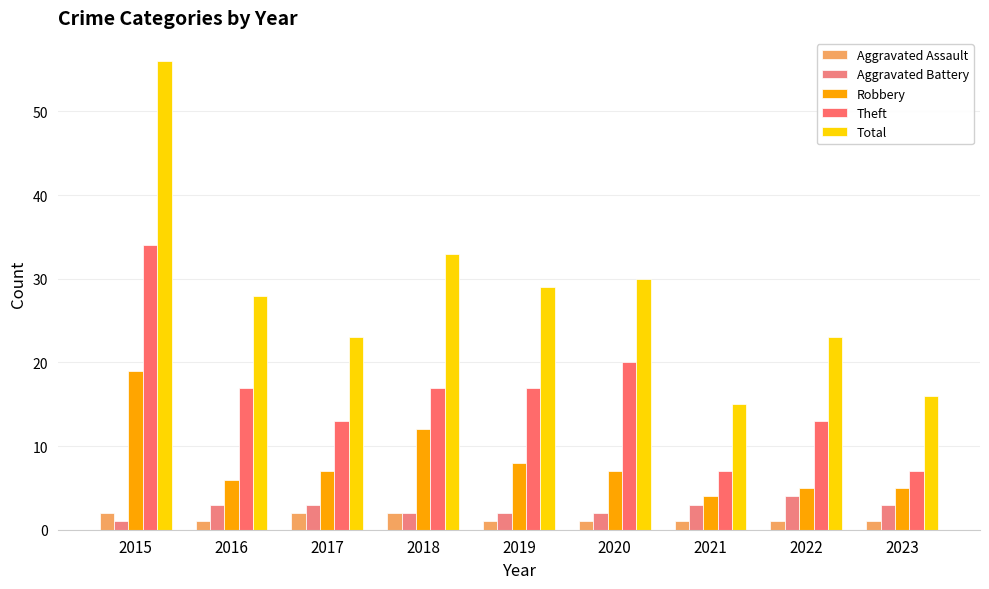

Count the Aggravated Battery values in the range 2 to 3.

7